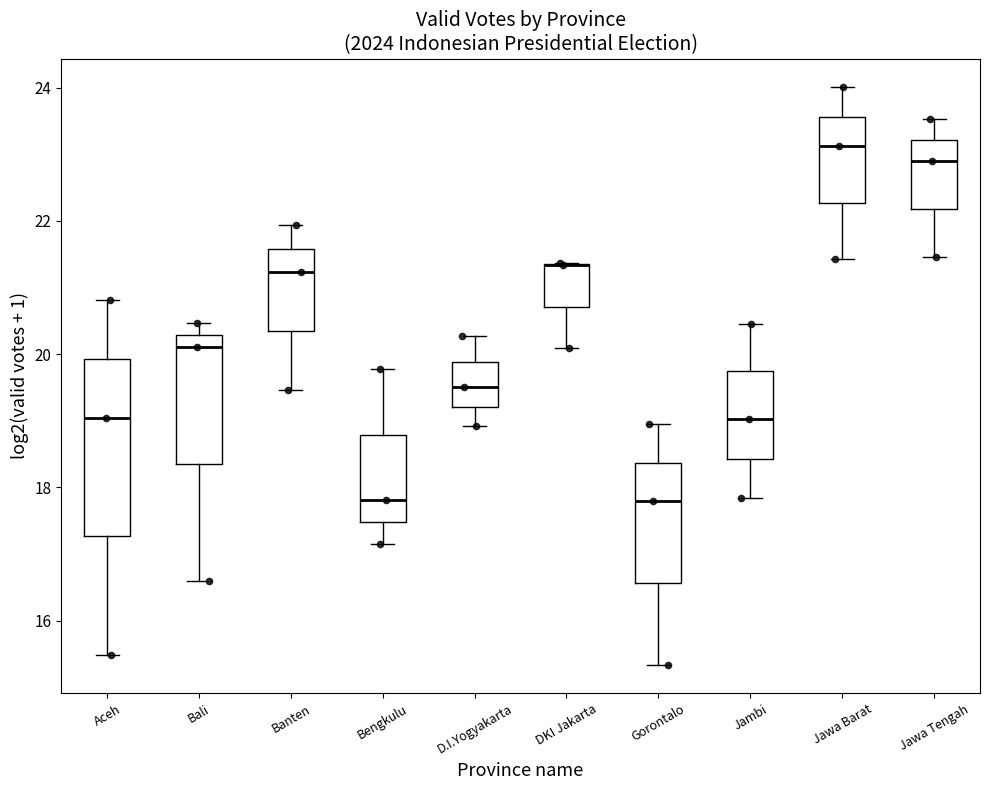

Where is the lower edge of the box for DKI Jakarta on the y-axis? The values are not printed on the chart, so give them approximately, as read against the axis.

20.8